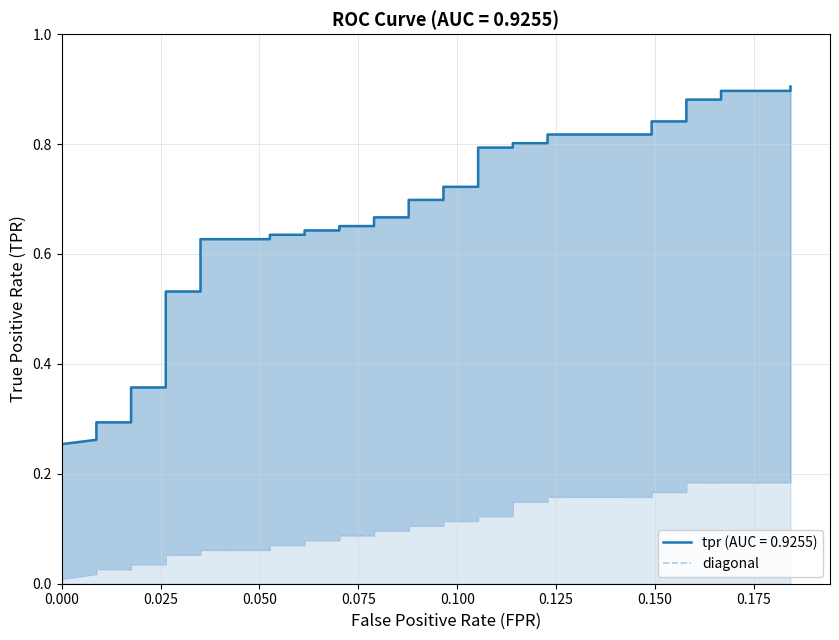

The value at 0.000 is 0.0. True or false?

False